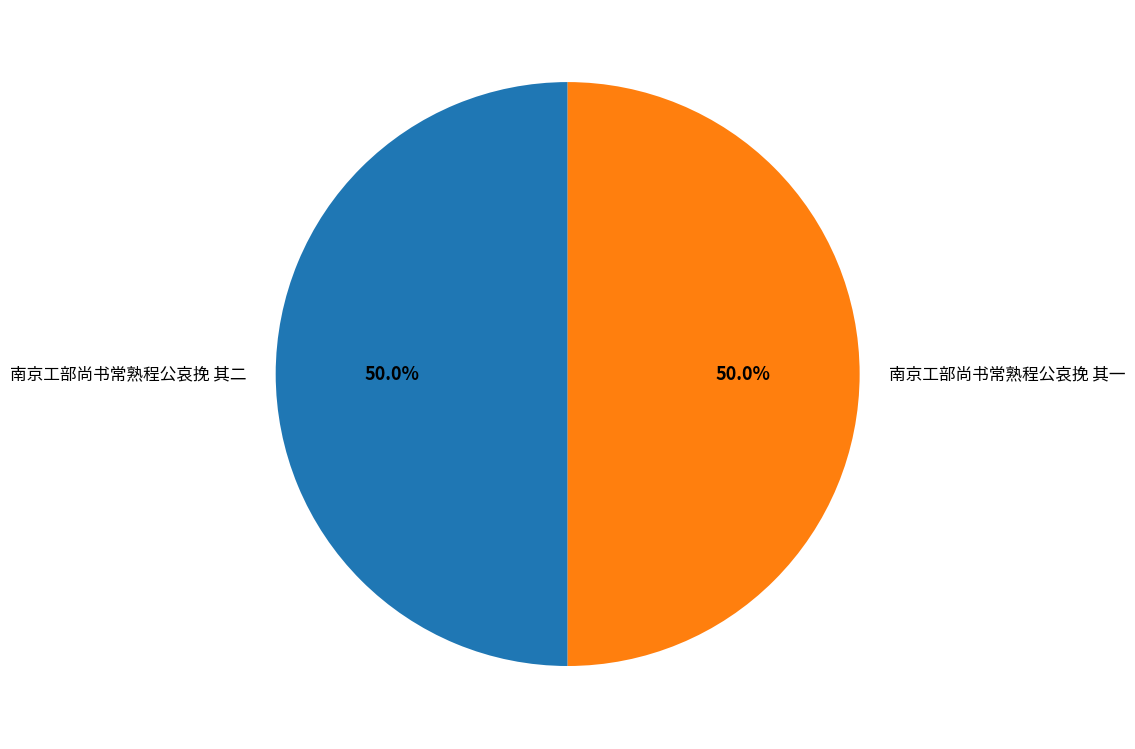

What is the ratio of the value at 南京工部尚书常熟程公哀挽 其二 to the value at 南京工部尚书常熟程公哀挽 其一?

1.0